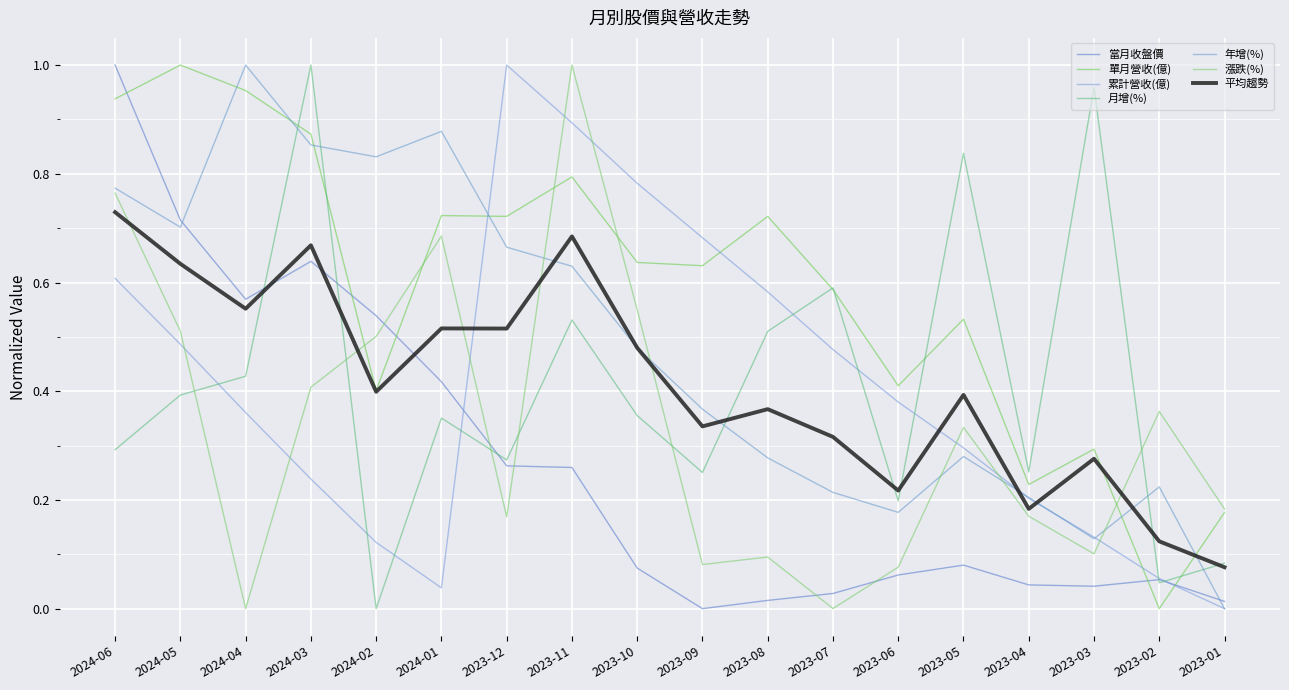

List the labels in order of 漲跌(%) value, smallest first.

2024-04, 2023-07, 2023-06, 2023-09, 2023-08, 2023-03, 2023-12, 2023-04, 2023-01, 2023-05, 2023-02, 2024-03, 2024-02, 2024-05, 2023-10, 2024-01, 2024-06, 2023-11